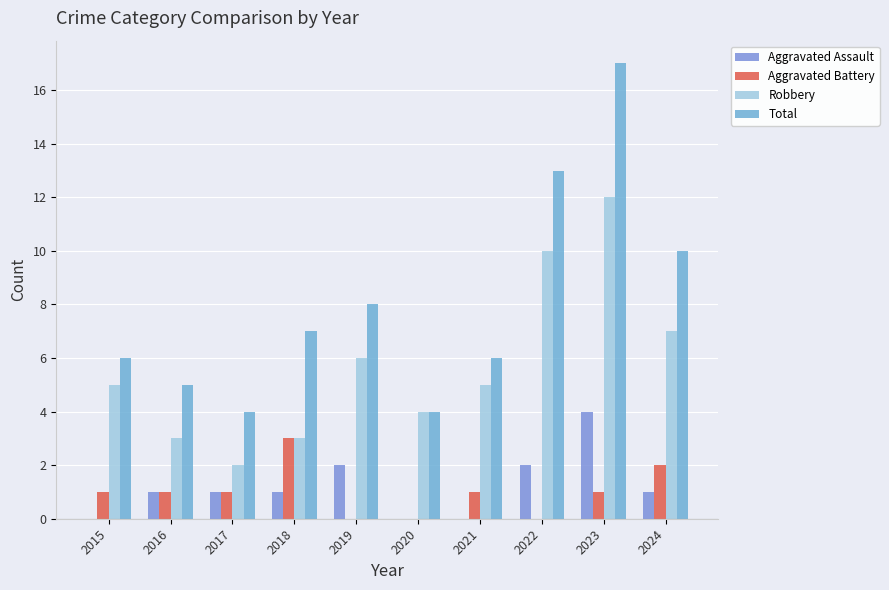

Does the chart contain stacked bars?

No